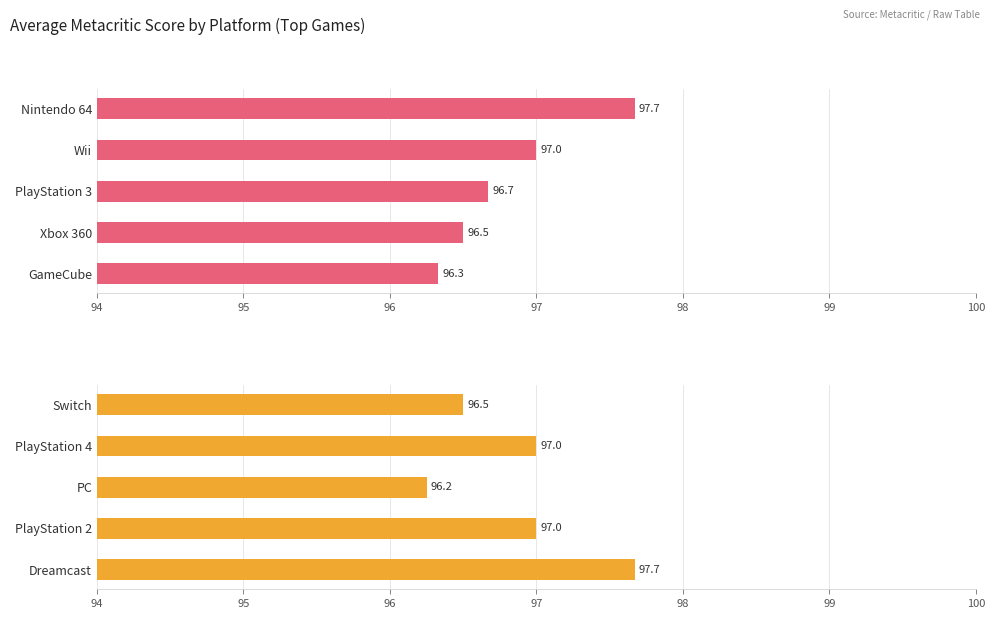

What is the greatest value displayed?

97.7